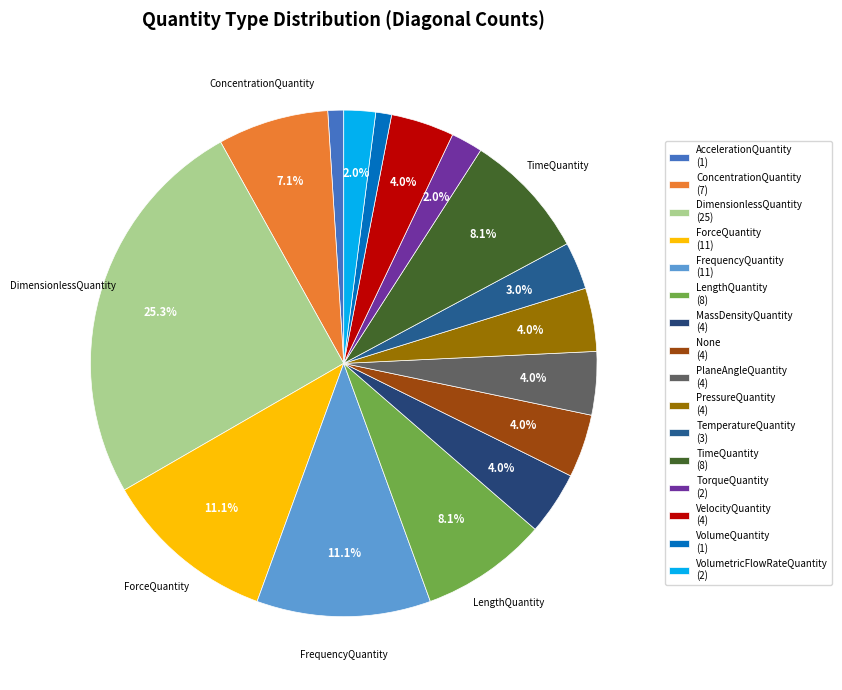

What is the smallest slice in the pie chart?

AccelerationQuantity